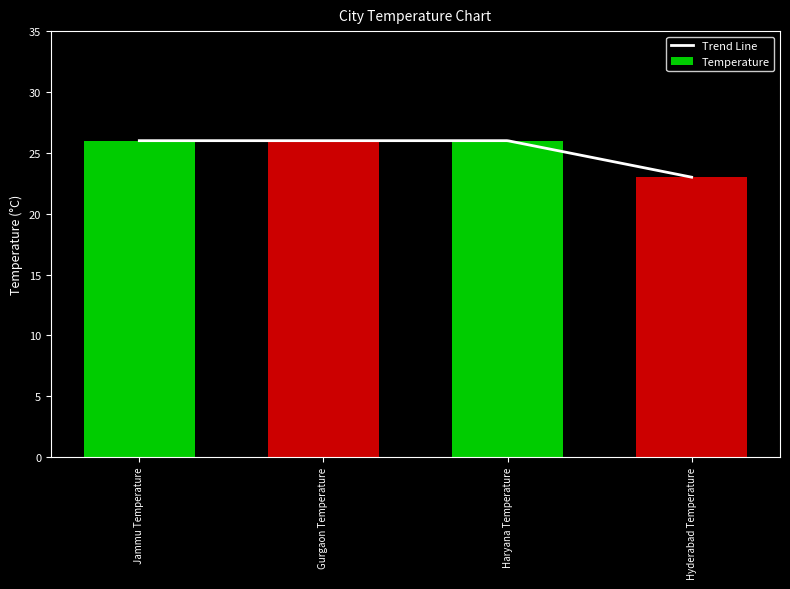

How many values are below 26?

1